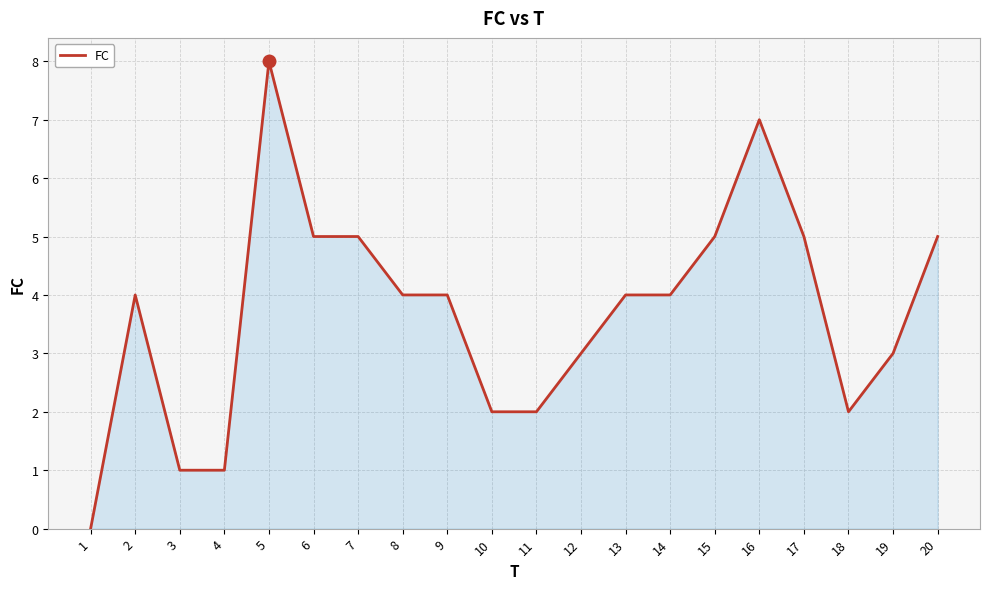

At which category does the chart reach its peak across all series?

5